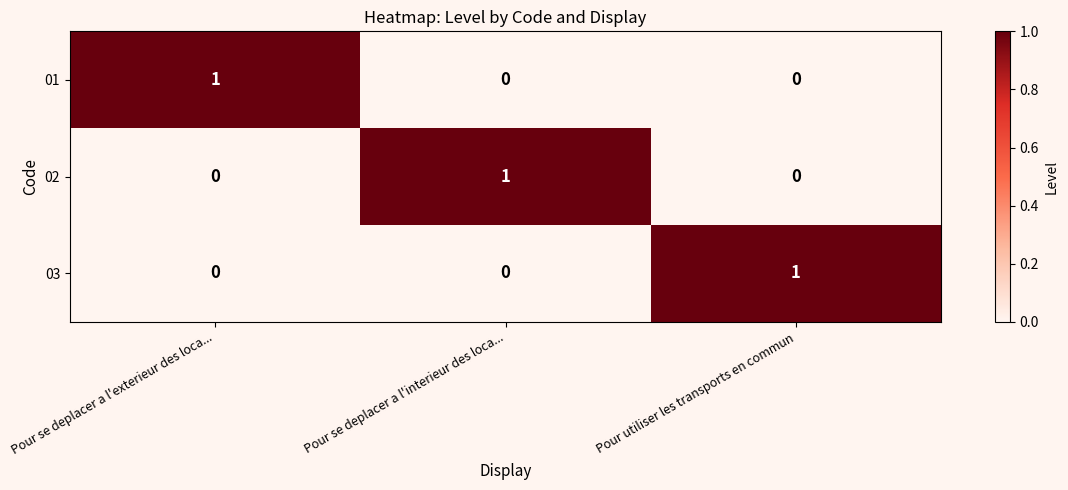

How many 01 values are between 0 and 1?

3